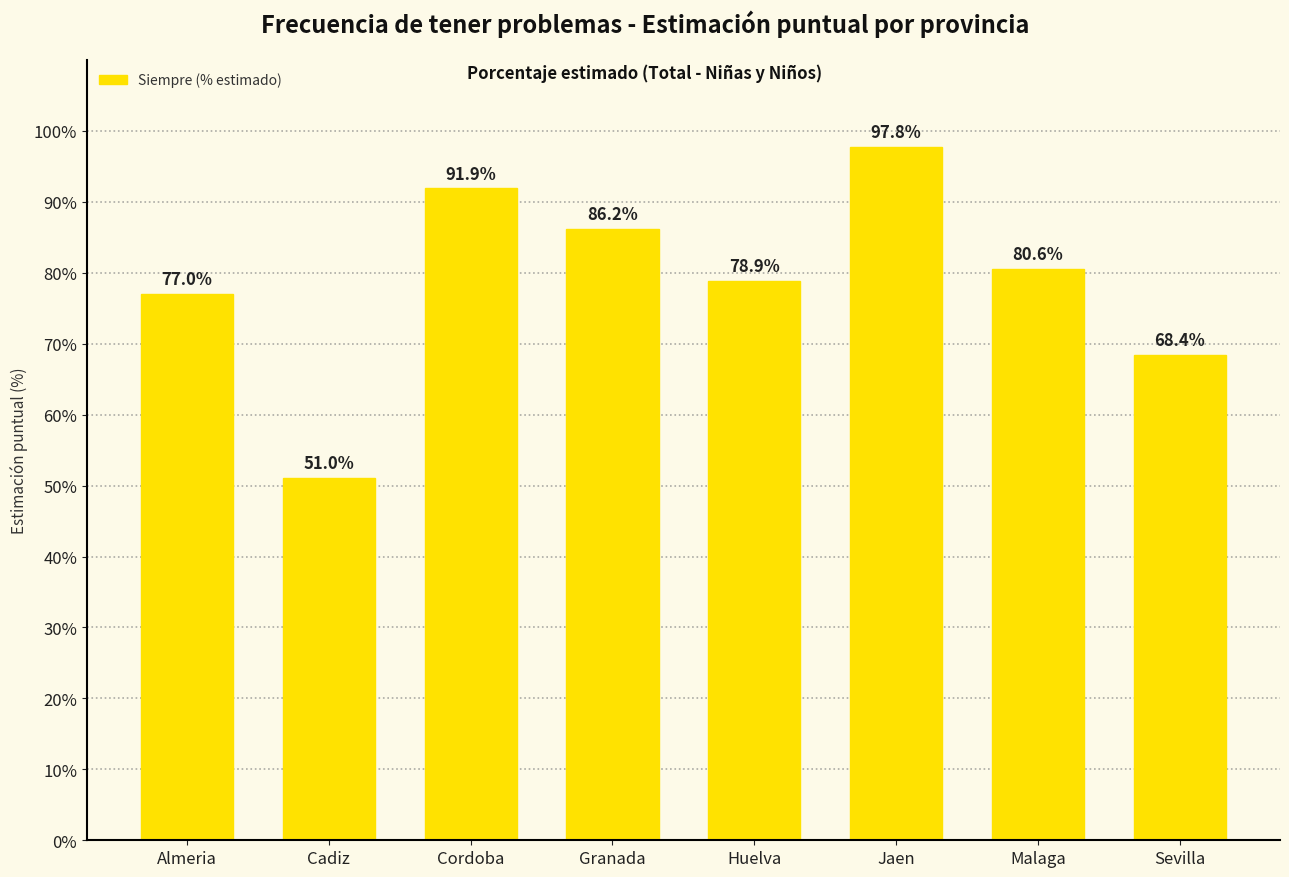

What is the ratio of the value at Malaga to the value at Granada?

0.9